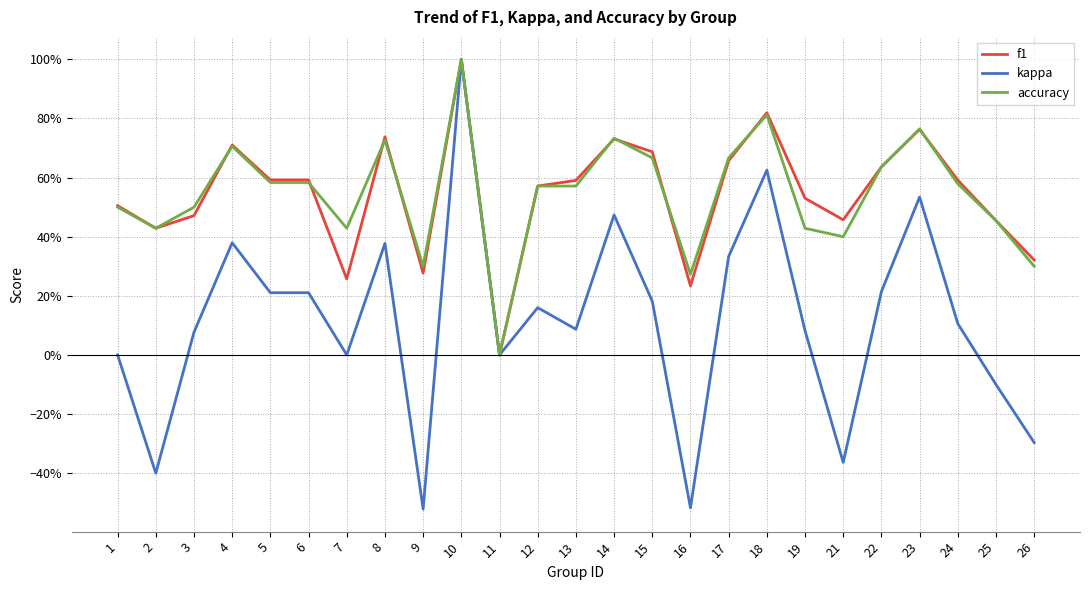

Between 3 and 5, which series saw the biggest shift?

kappa